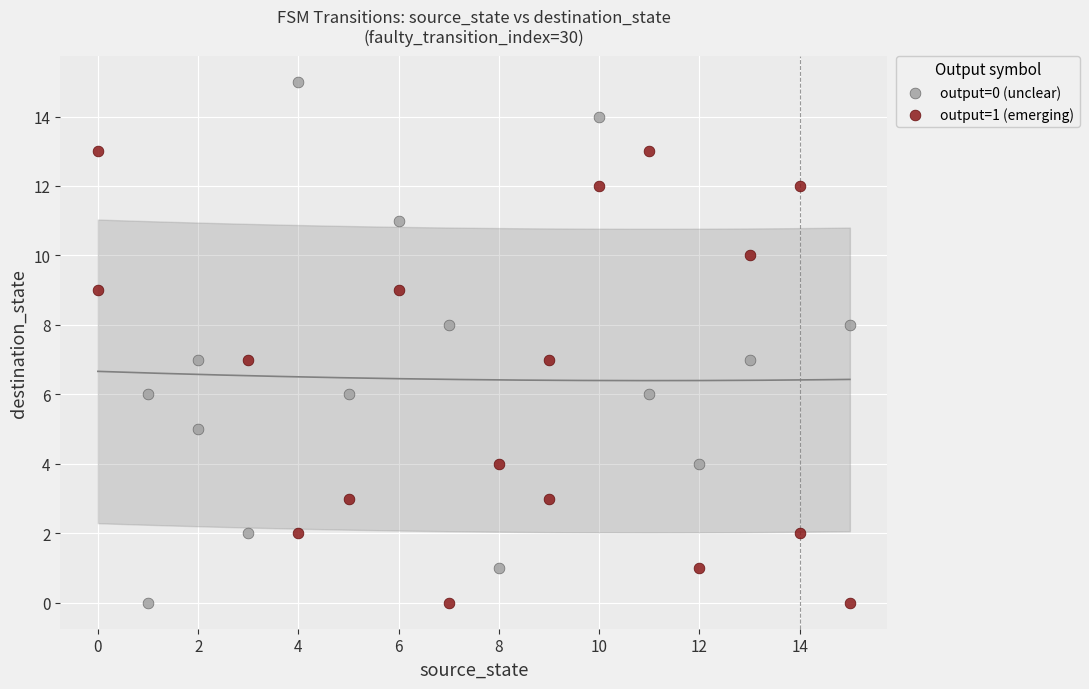

Which series contains the highest Y value?

output=0 (unclear)